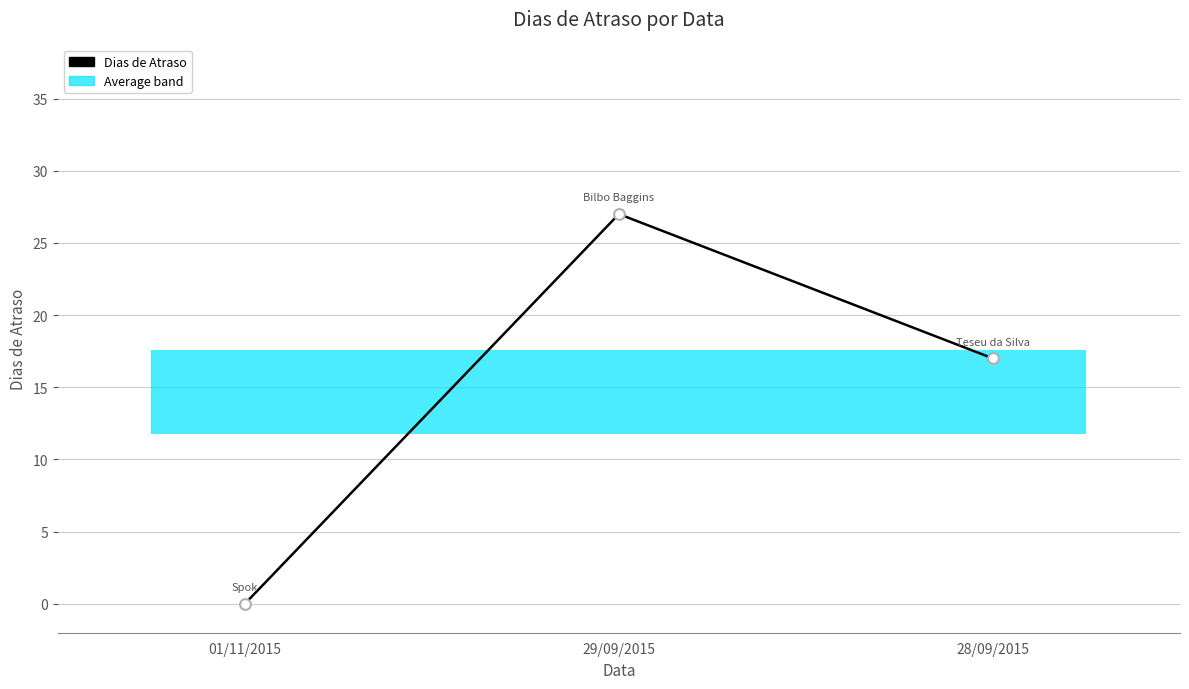

What is the change in value from 01/11/2015 to 28/09/2015?

+17